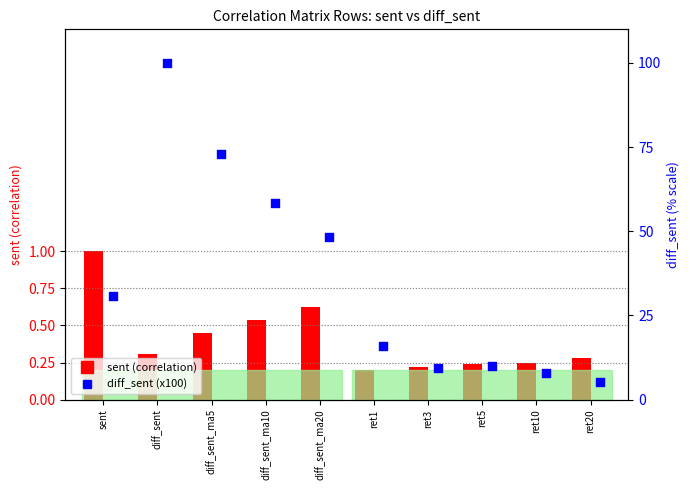

Which series reaches the minimum Y coordinate?

sent